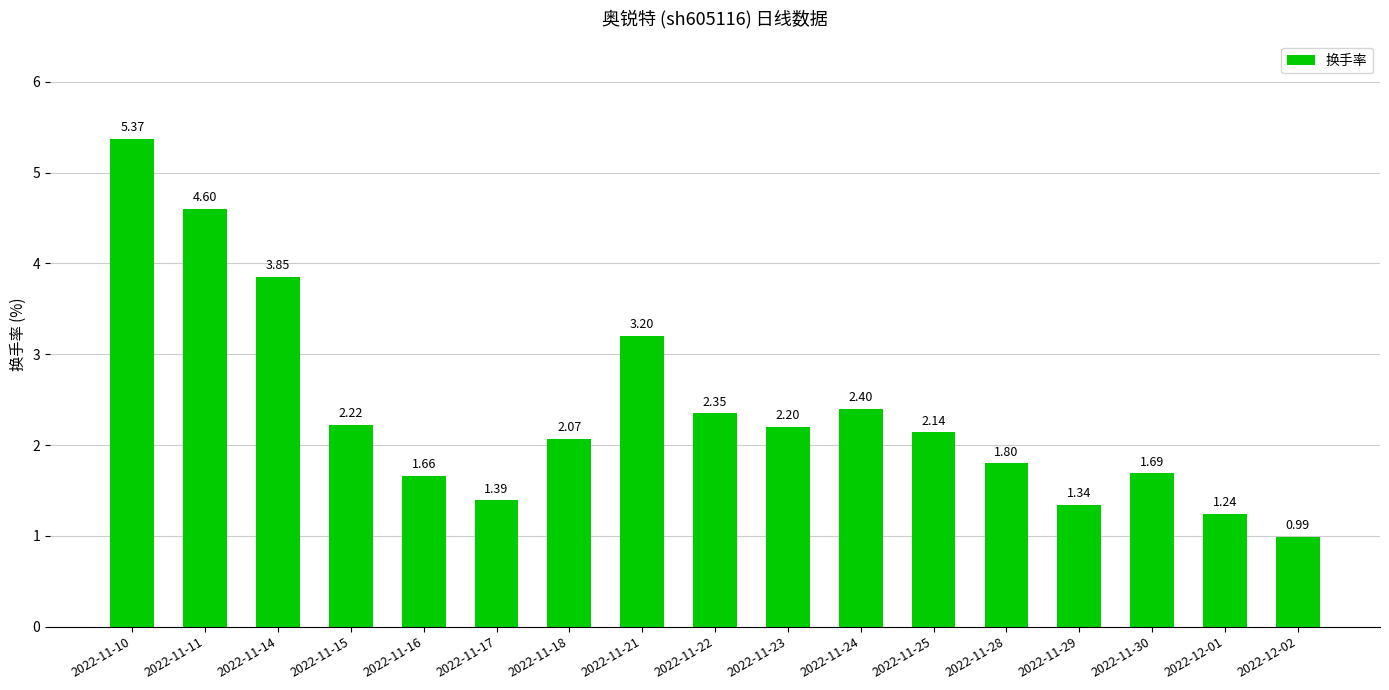

Between 2022-12-01 and 2022-11-16, which is larger?

2022-11-16